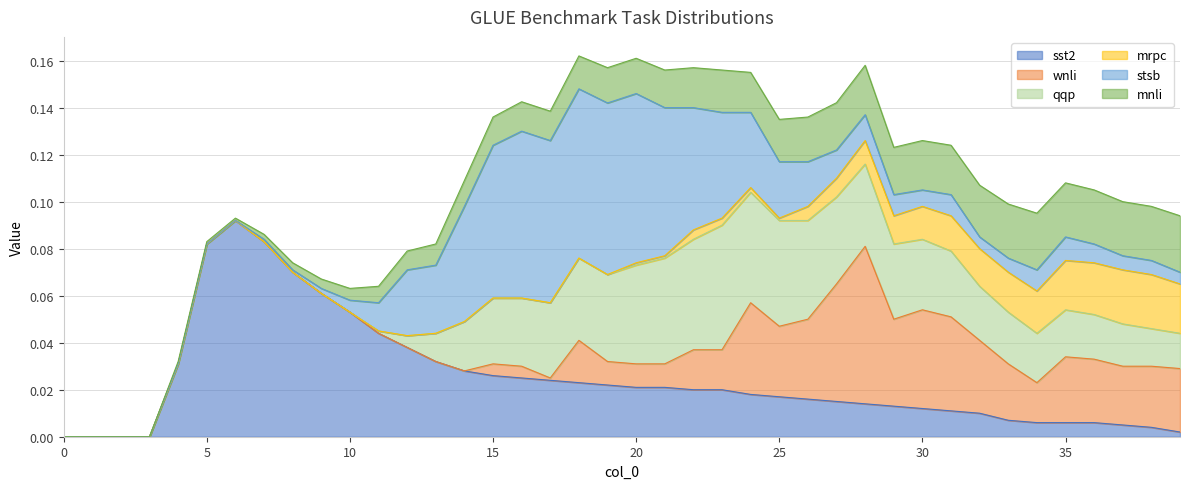

How many intersections are there between mrpc and stsb?

1